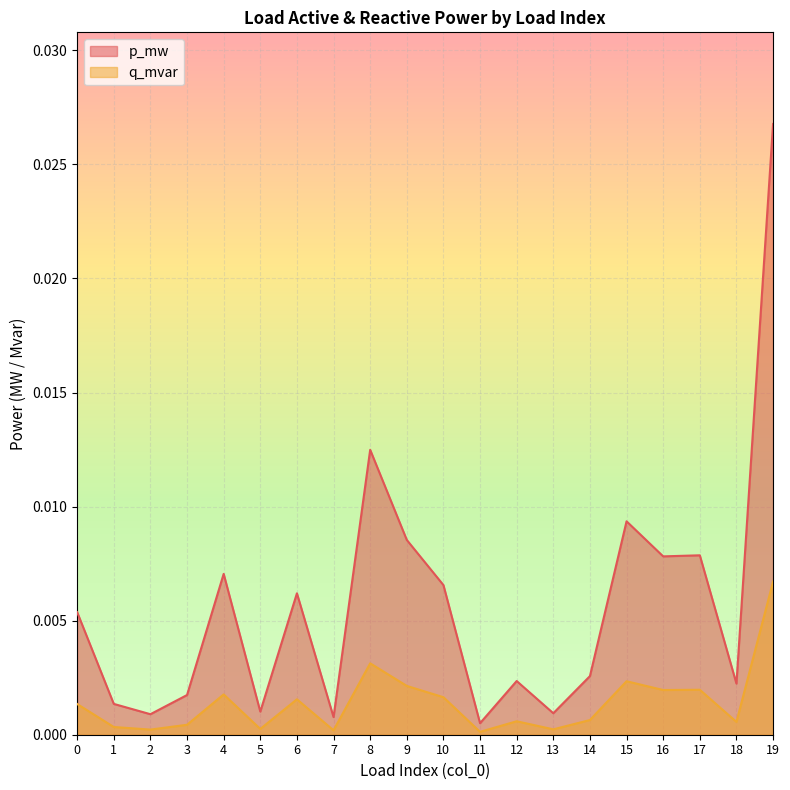

True or false: q_mvar and p_mw intersect in this chart.

False